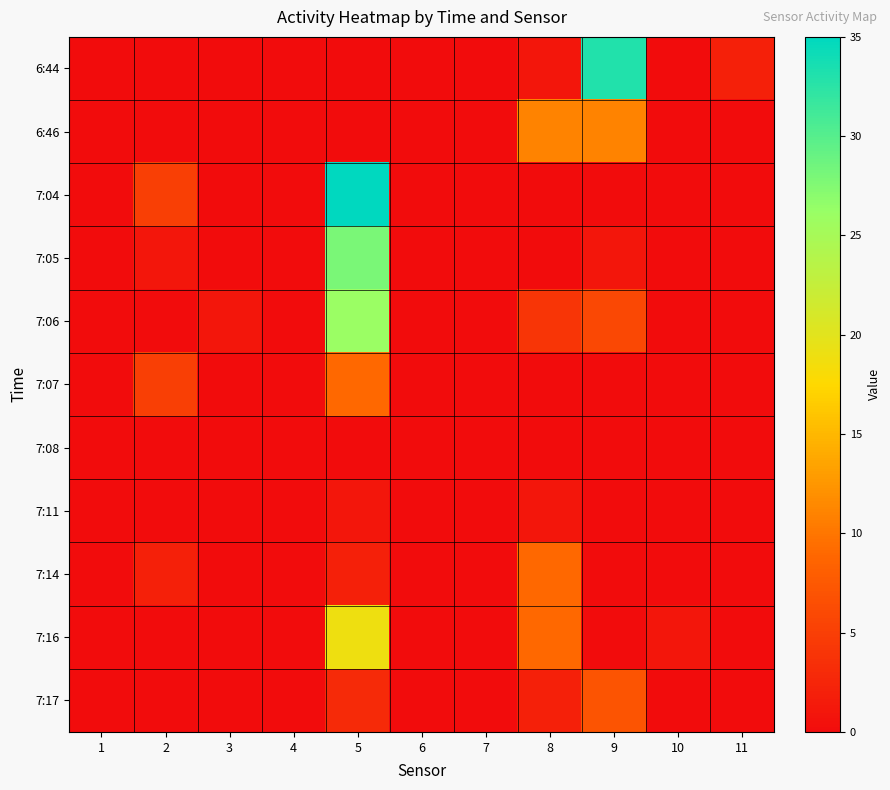

At how many categories does at least one series exceed 30?

2